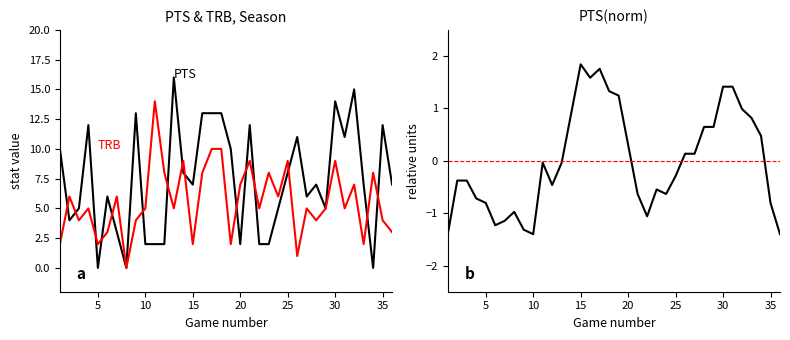

At which label is TRB closest to 7?

20